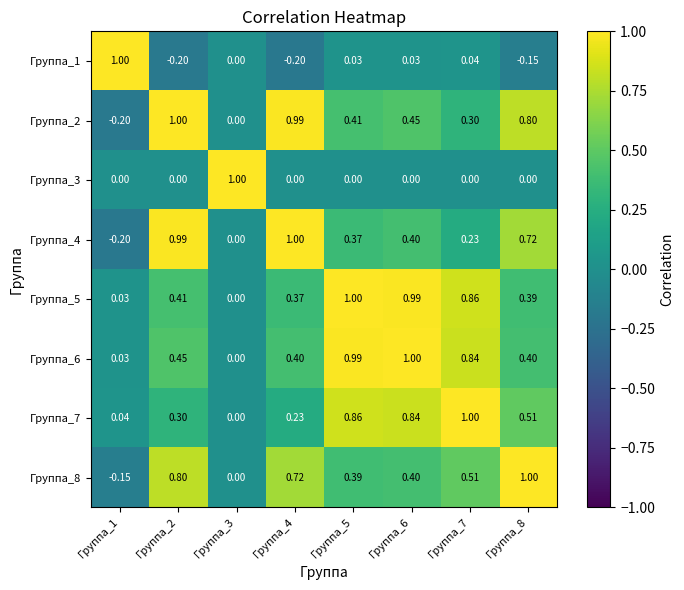

Is the value of Группа_4 at Группа_2 greater than the value of Группа_5 at Группа_5?

No